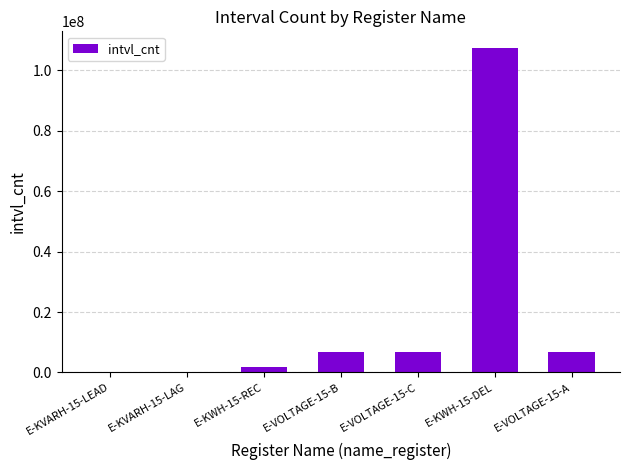

Are the bars horizontal?

No